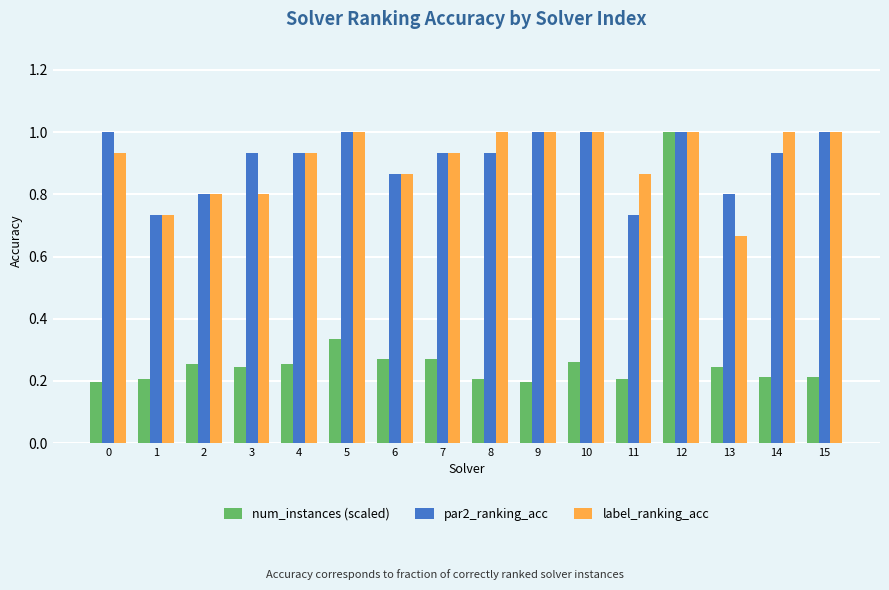

At 13, list the series in order from smallest to largest.

num_instances (scaled), label_ranking_acc, par2_ranking_acc